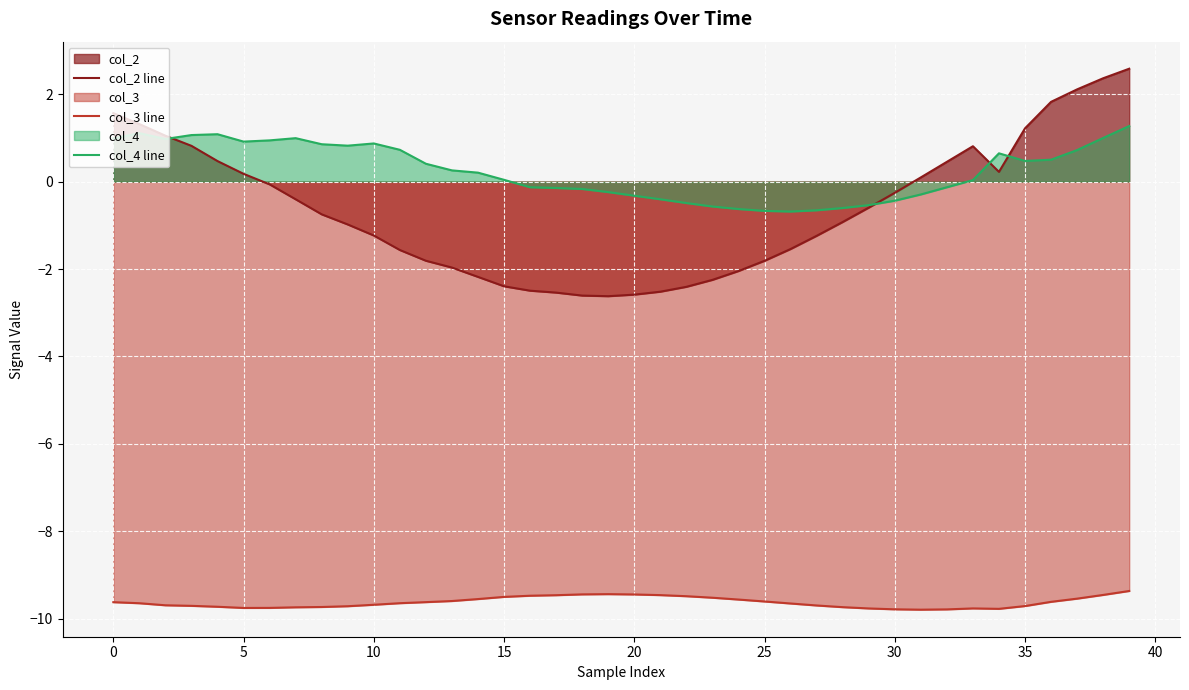

What is the value of the col_3 line point at the 13th from the left?

-9.6